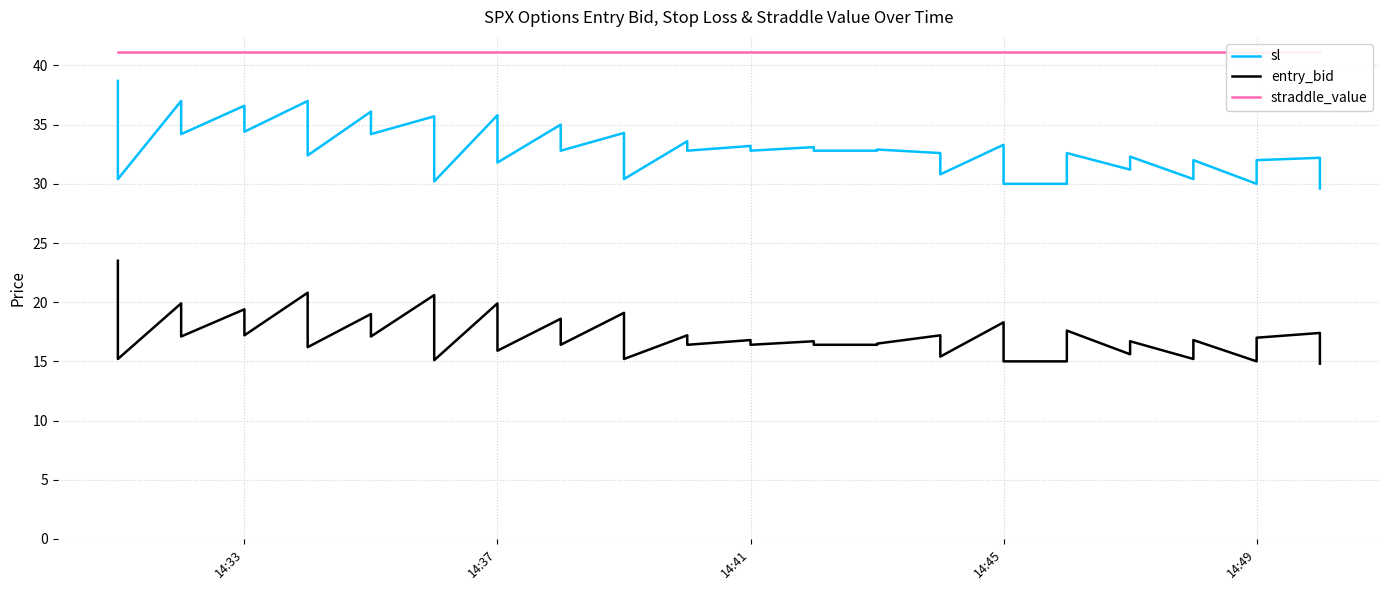

How many data points in sl are above 32?

27